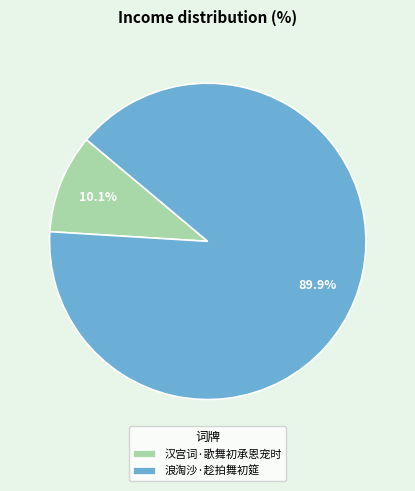

What portion of the pie excludes 浪淘沙·趁拍舞初筵?

10.1%